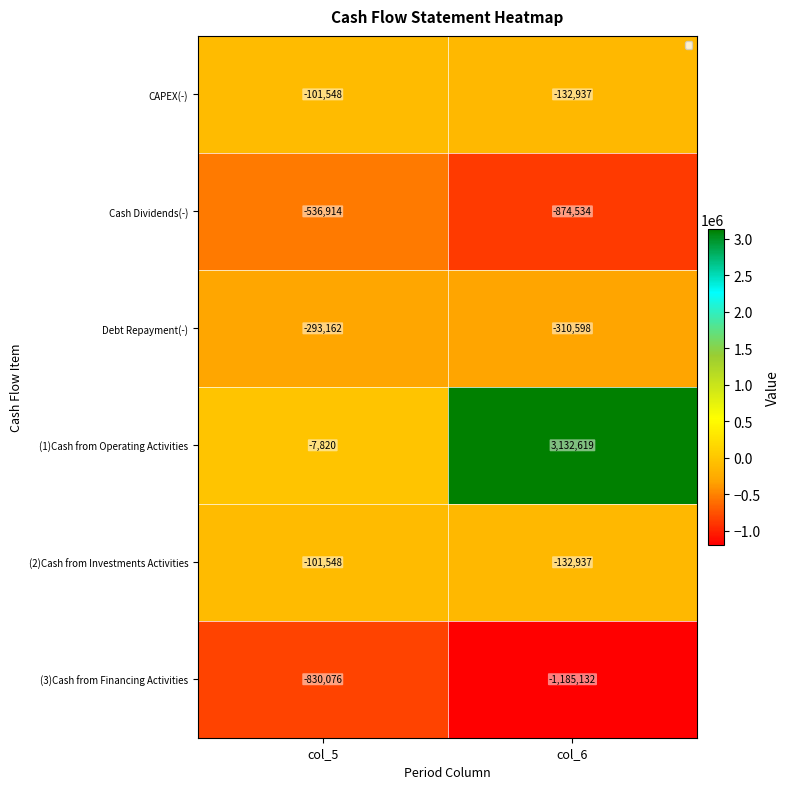

Rank the series at col_6 from highest to lowest value.

(1)Cash from Operating Activities, CAPEX(-), (2)Cash from Investments Activities, Debt Repayment(-), Cash Dividends(-), (3)Cash from Financing Activities